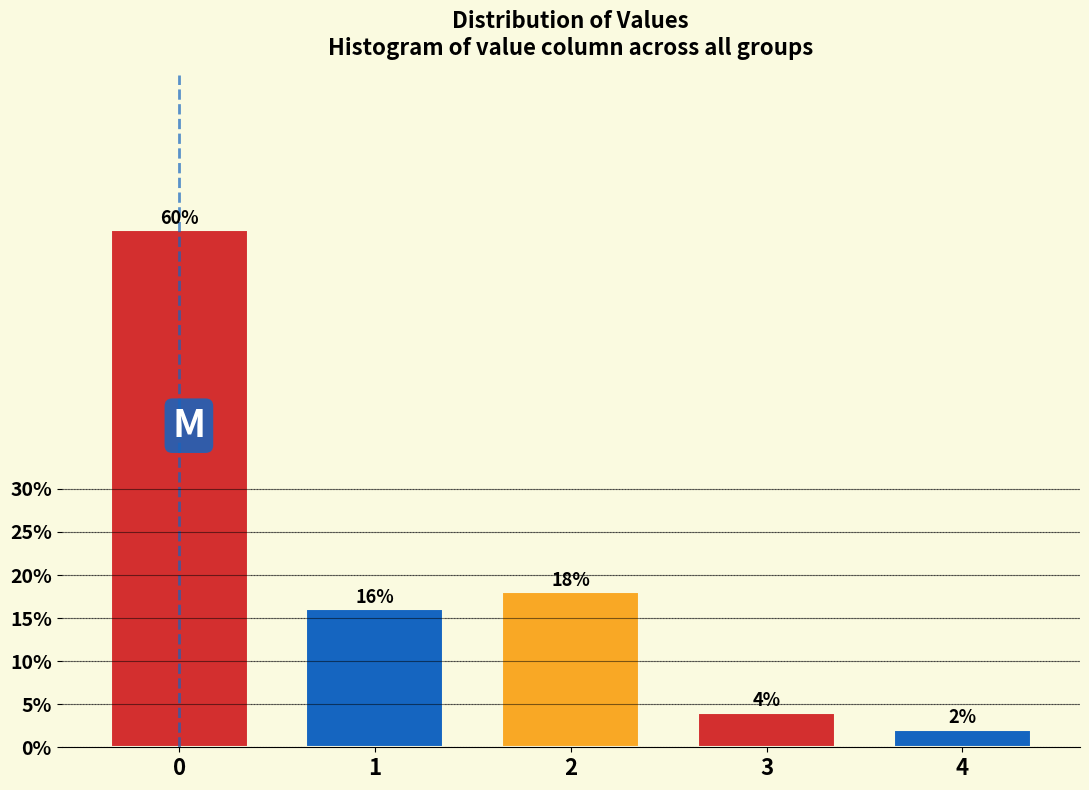

Reading right to left, transcribe all the data shown in this chart.

2	4	18	16	60